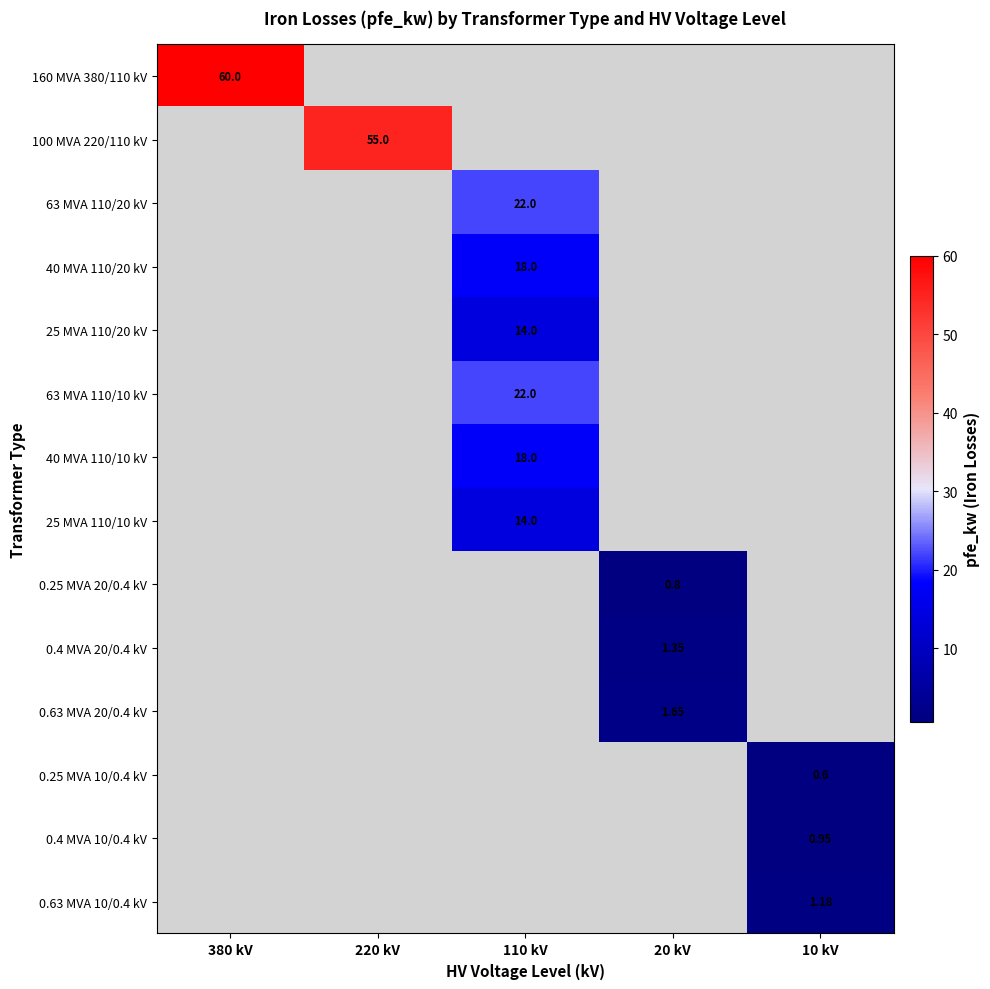

How many positive values does the 0.4 MVA 20/0.4 kV series have?

1